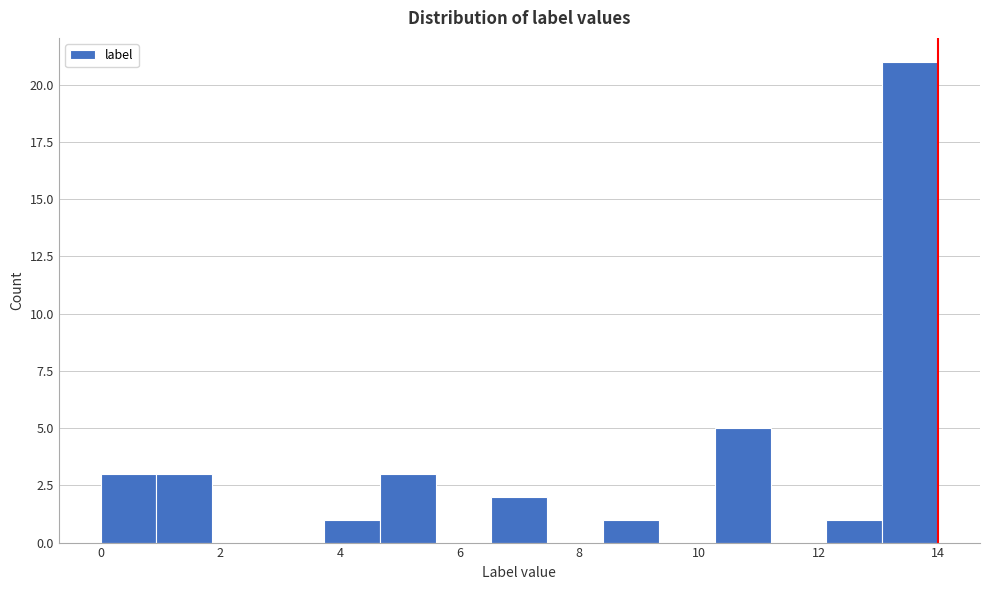

Over which range of the x-axis is the bar tallest?

13.0 to 14.0